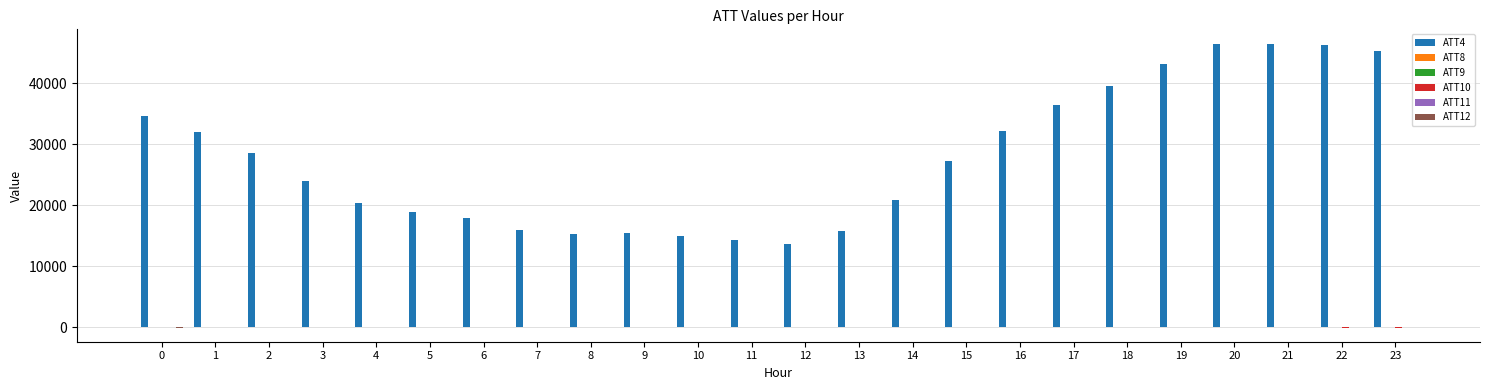

Which series has the largest total across all categories?

ATT4